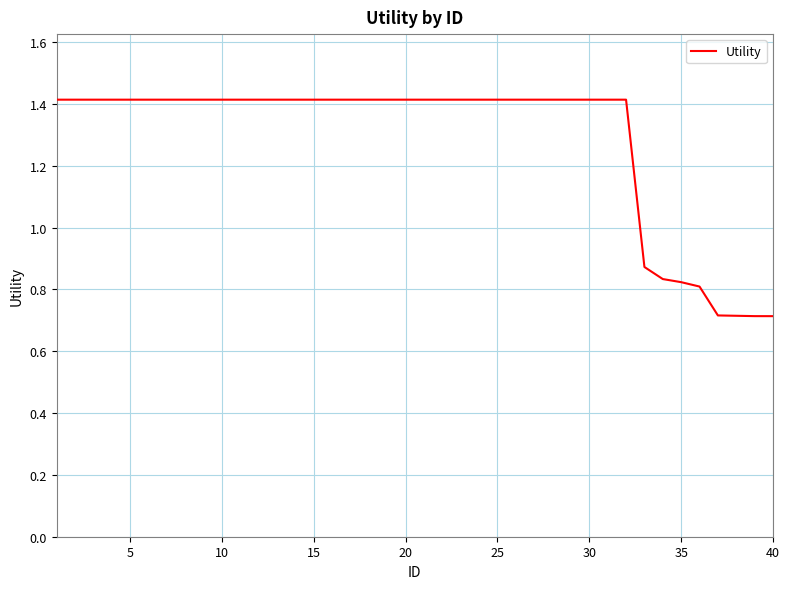

What is the minimum value shown in the chart?

0.7